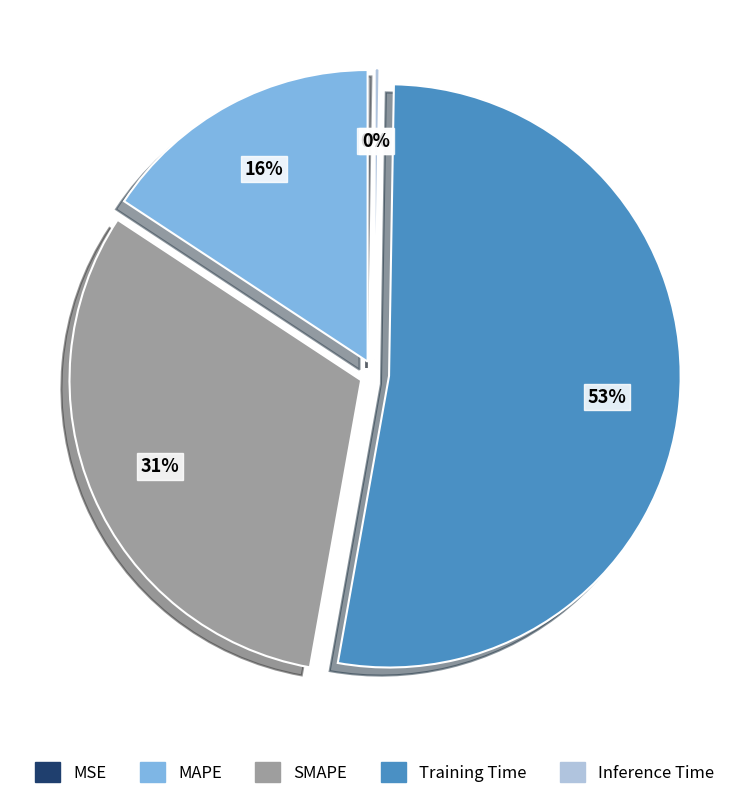

To the nearest percent, what is the difference between the largest and smallest slice percentages?

53%